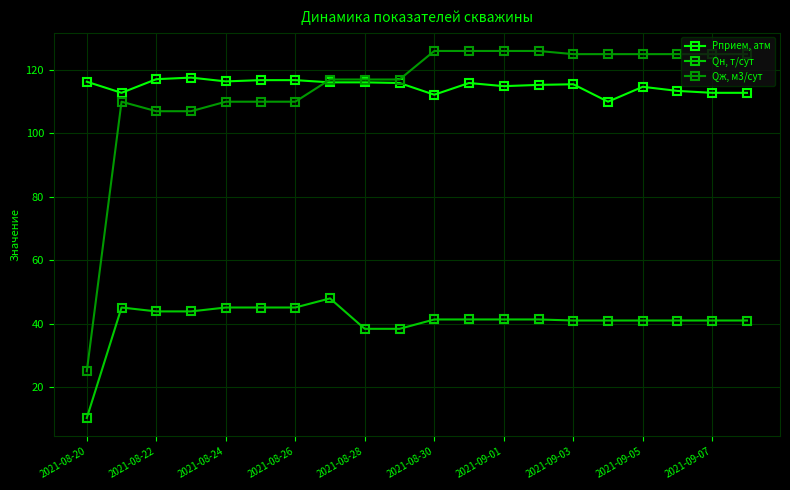

At how many categories does at least one series exceed 71?

20